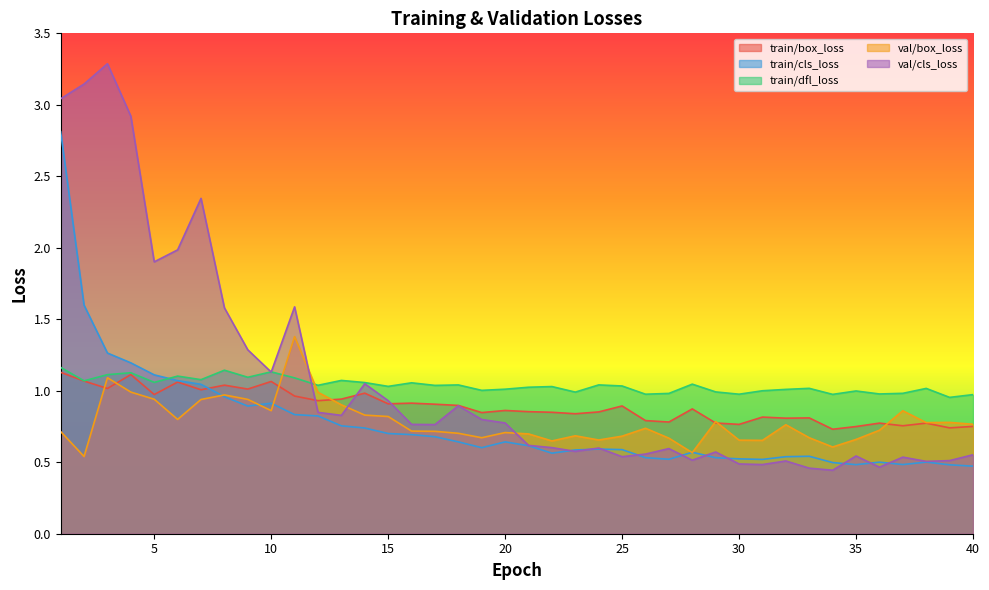

List the labels in order of val/box_loss value, smallest first.

2, 28, 34, 22, 31, 30, 24, 35, 27, 33, 19, 25, 23, 21, 18, 20, 1, 17, 16, 36, 26, 32, 40, 38, 39, 29, 6, 15, 14, 37, 10, 13, 7, 9, 5, 8, 12, 4, 3, 11